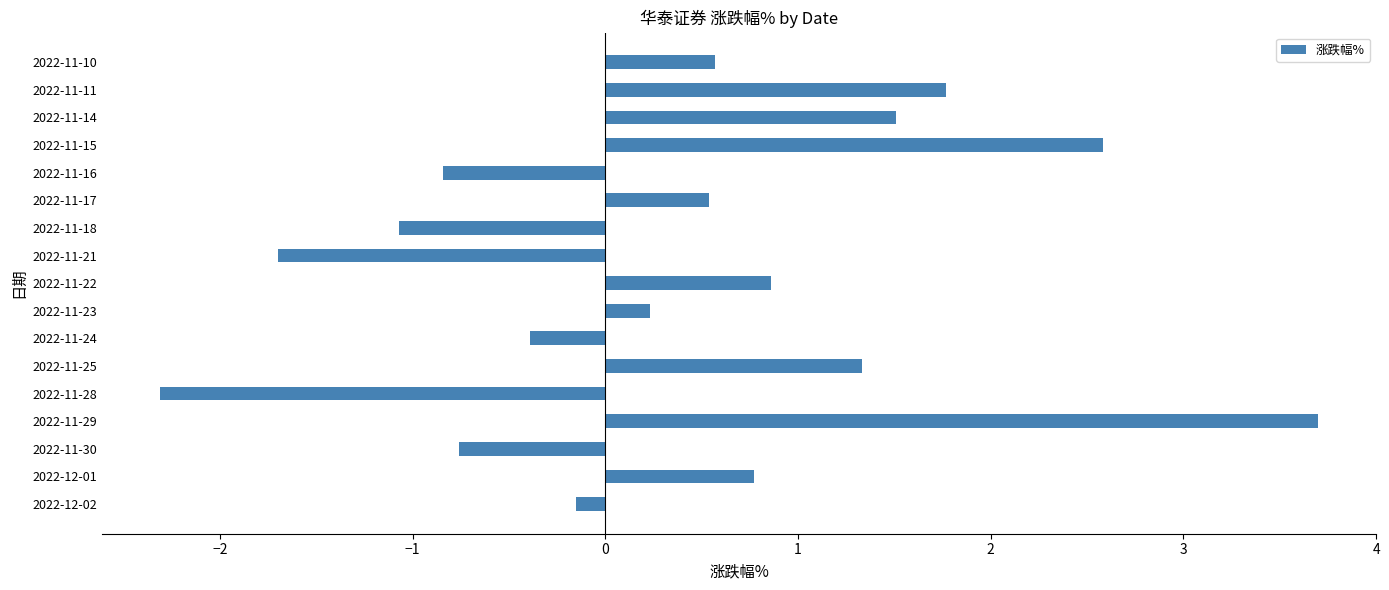

What is the minimum value shown in the chart?

-2.3